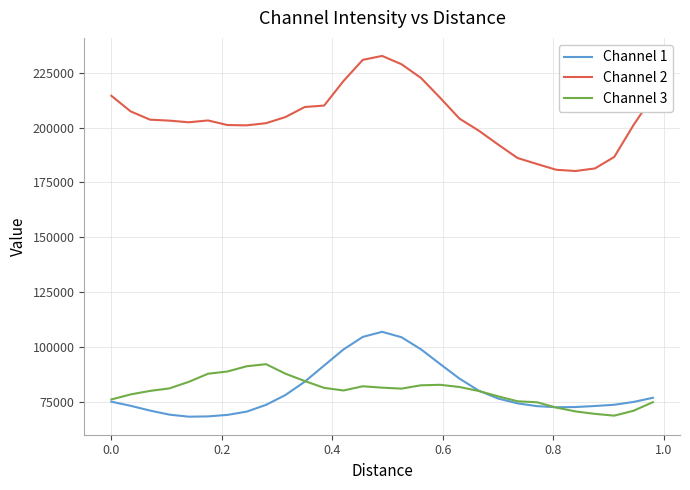

Which series has the largest range (max minus min)?

Channel 2